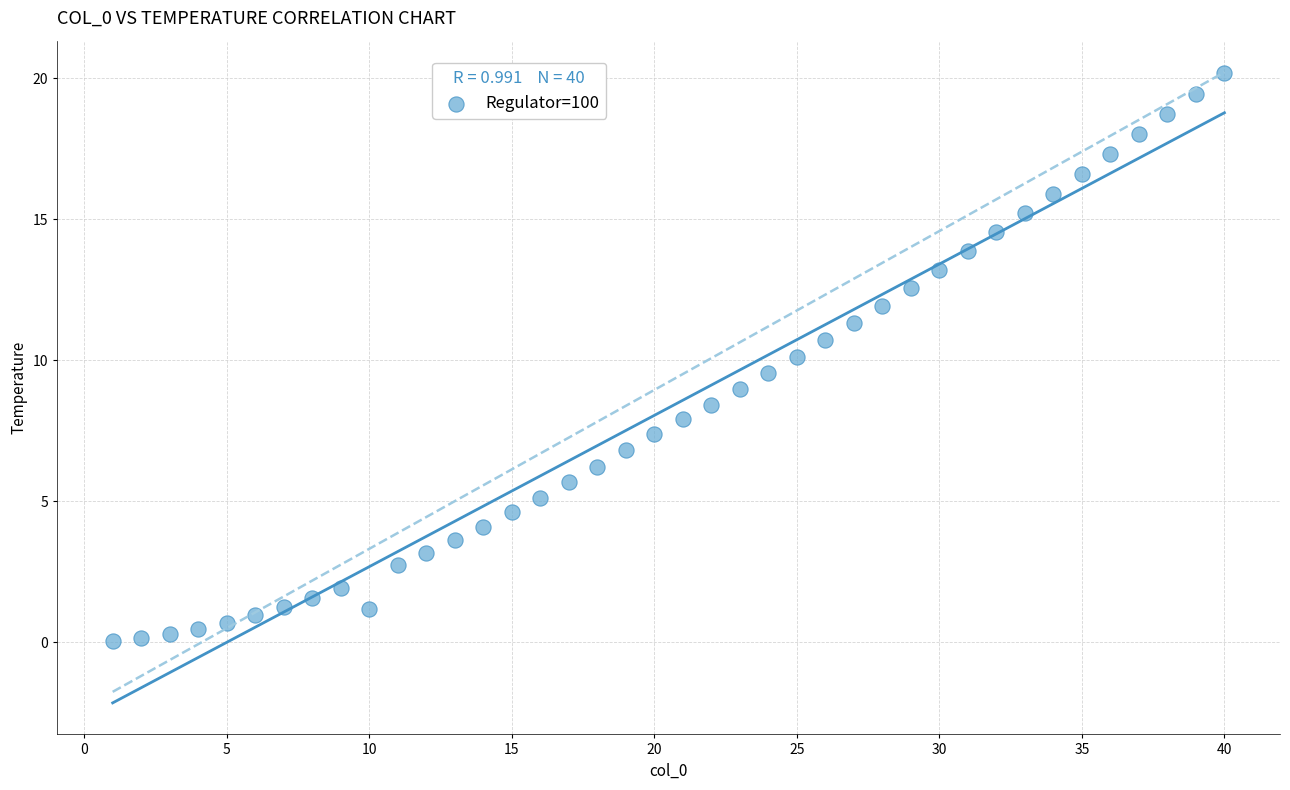

What is the range of X values (max minus min)?

39.0